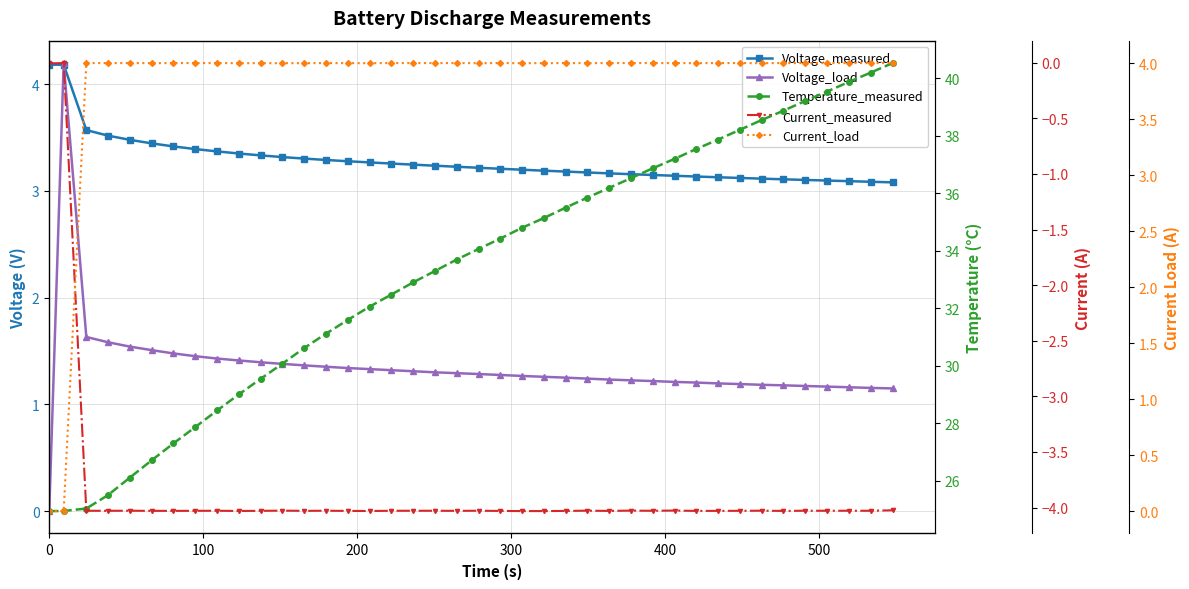

True or false: Voltage_load has a value of 2.2 at 20.

False